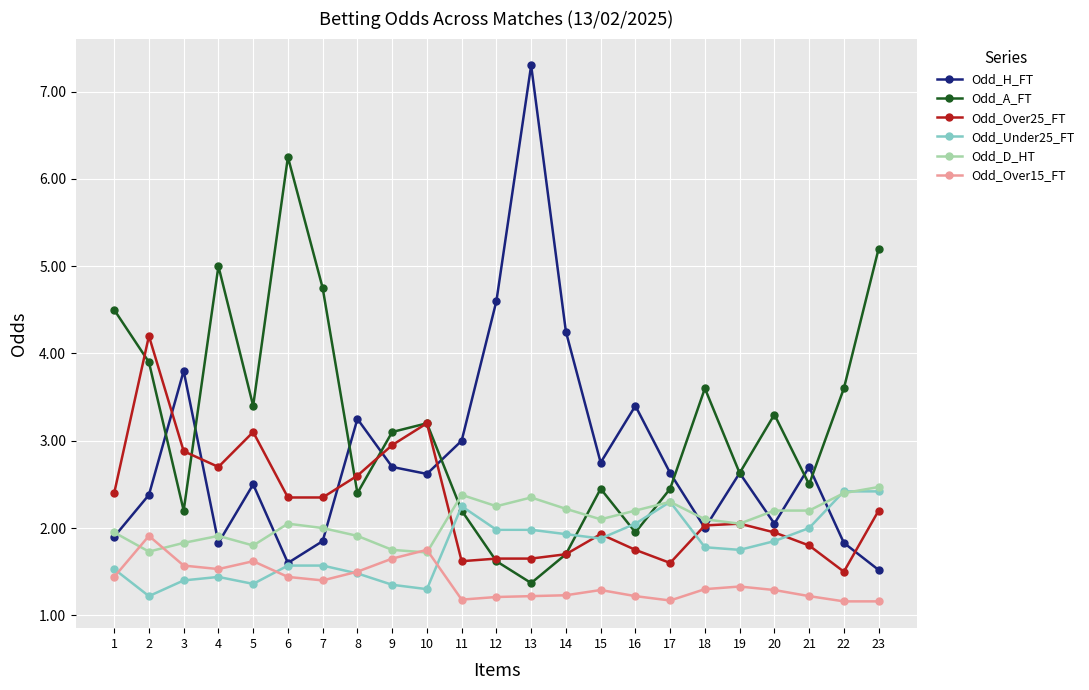

The Odd_D_HT series shows 3.1 at 14. True or false?

False